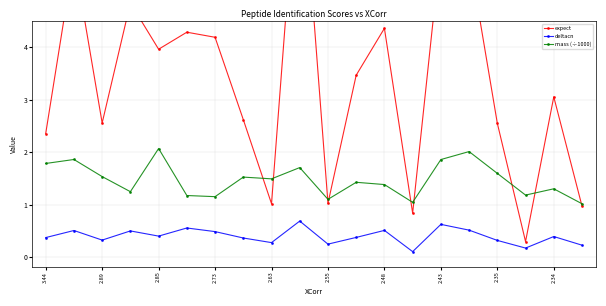

How many interior local peaks does the deltacn series have?

7